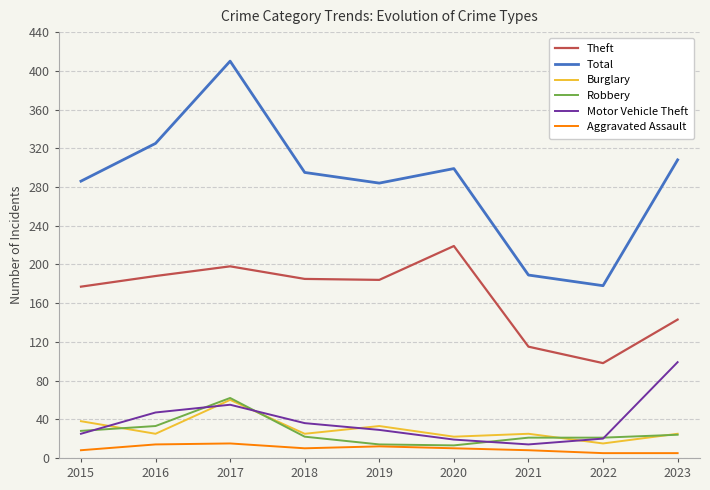

What is the difference between the highest and lowest values at 2019?

272